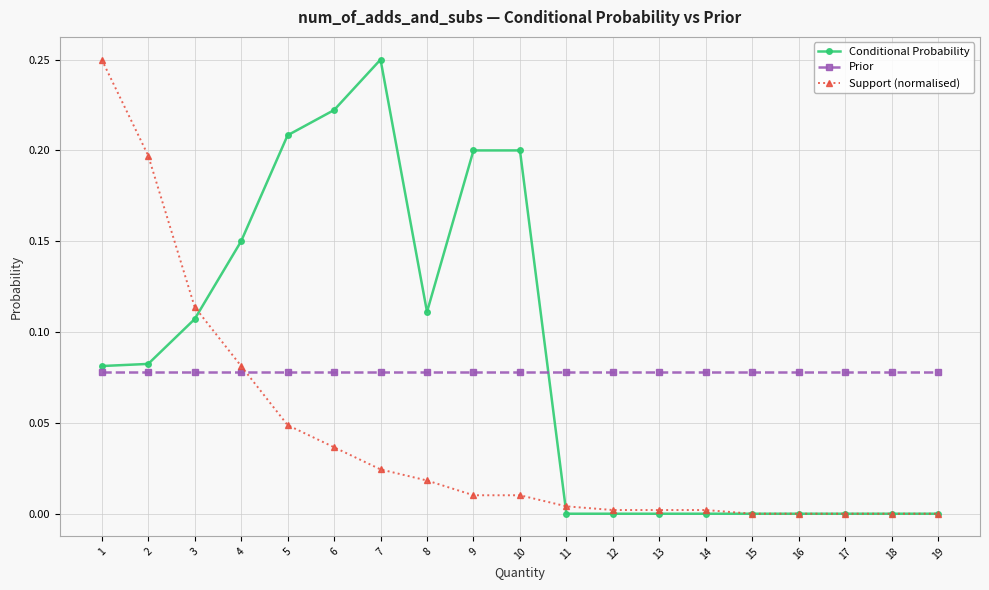

Which series changed the most between 7 and 13?

Conditional Probability